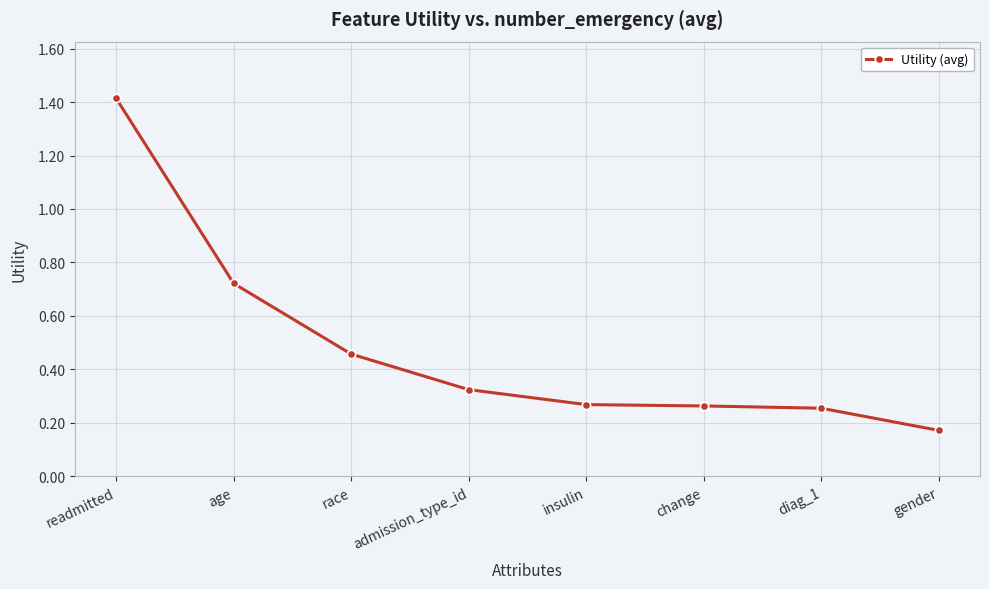

True or false: the data shows 0.1 at change.

False